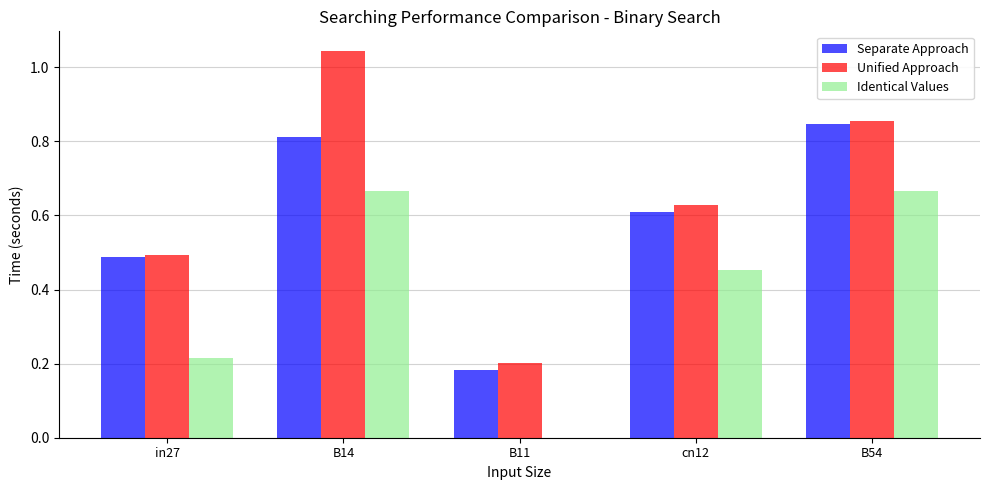

What is the total value across all series at B11?

0.4